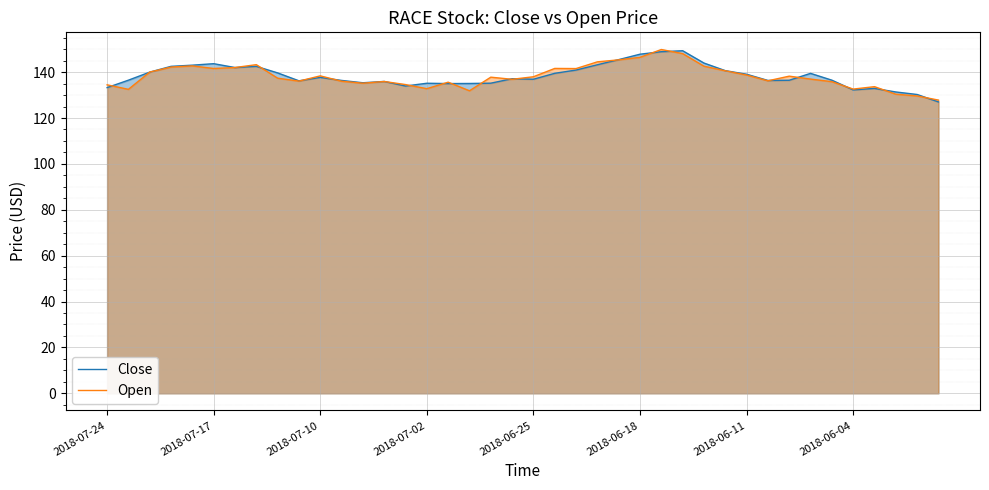

At 28, list the series in order from largest to smallest.

Close, Open